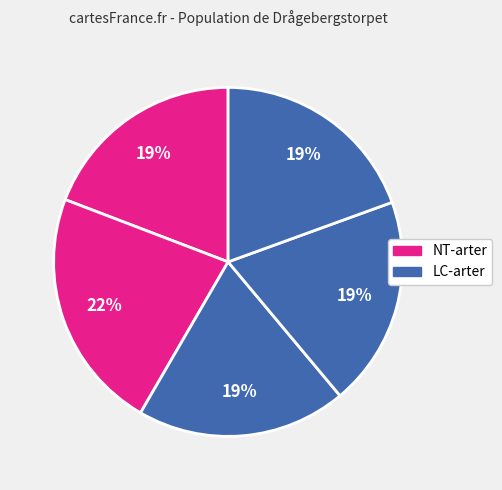

How many slices are in this pie chart?

5